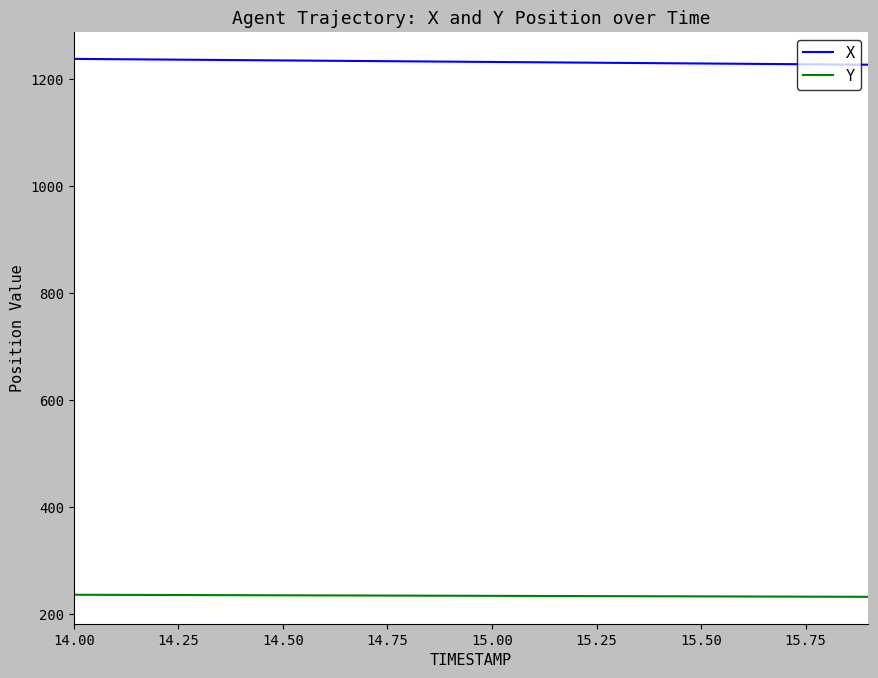

Which series has the largest total across all categories?

X